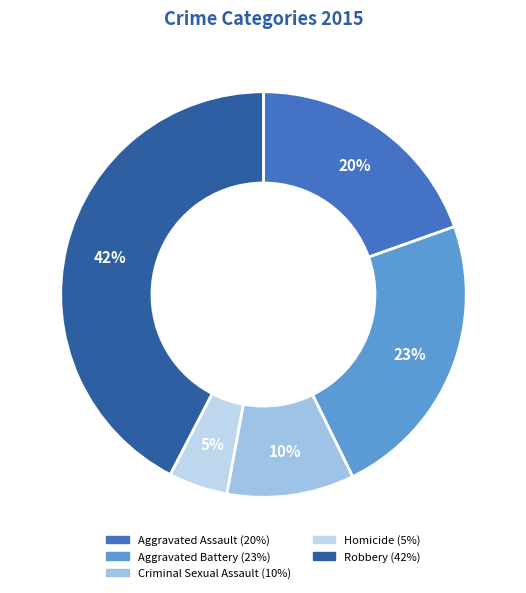

Rank the categories by value from highest to lowest.

Robbery, Aggravated Battery, Aggravated Assault, Criminal Sexual Assault, Homicide